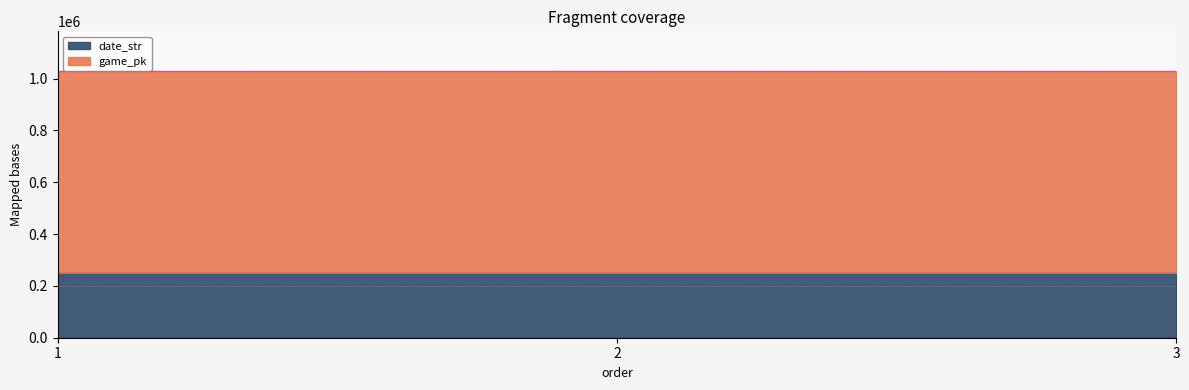

What is the value of the 3rd point from the left?

1027977